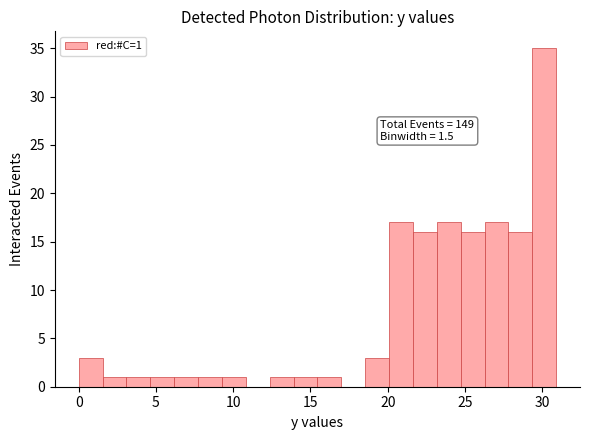

Around what value on the x-axis is the tallest bar? Give the approximate position of its centre, as read against the axis.

30.0